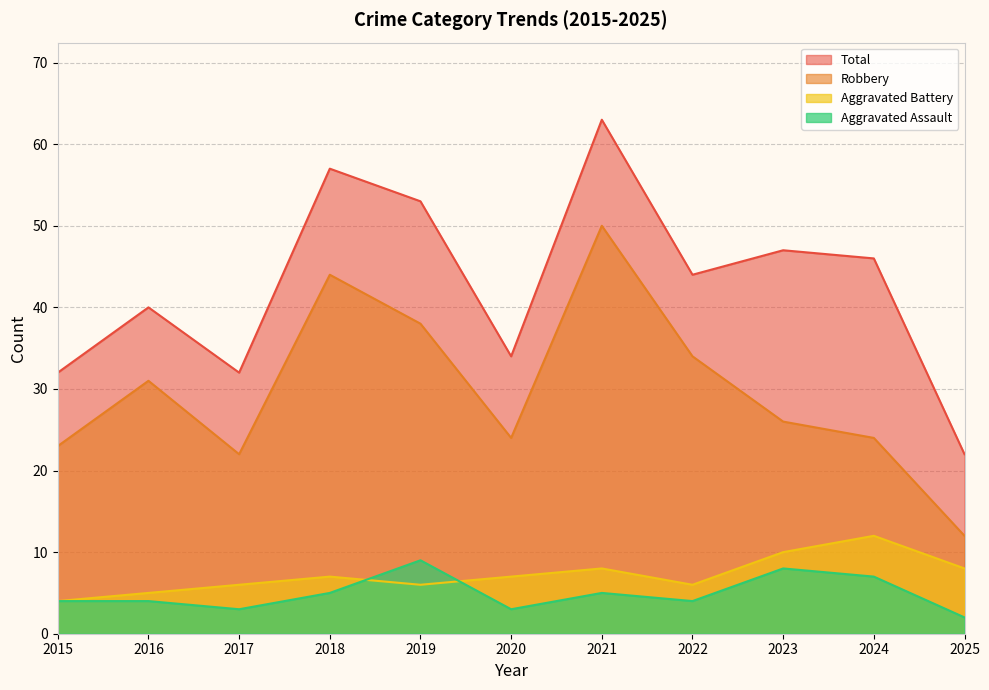

Reading right to left, transcribe all the data shown in this chart.

Aggravated Assault: 2	7	8	4	5	3	9	5	3	4	4
Aggravated Battery: 8	12	10	6	8	7	6	7	6	5	4
Robbery: 12	24	26	34	50	24	38	44	22	31	23
Total: 22	46	47	44	63	34	53	57	32	40	32